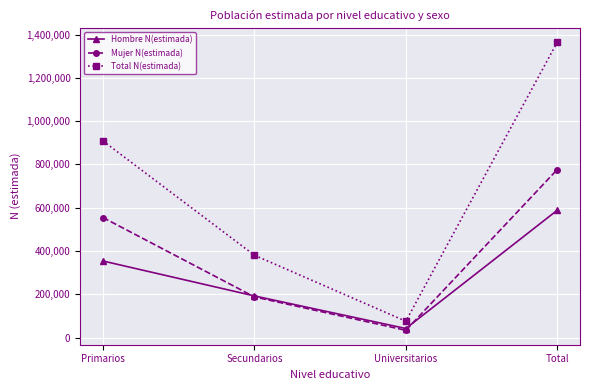

Which series has the largest total across all categories?

Total N(estimada)